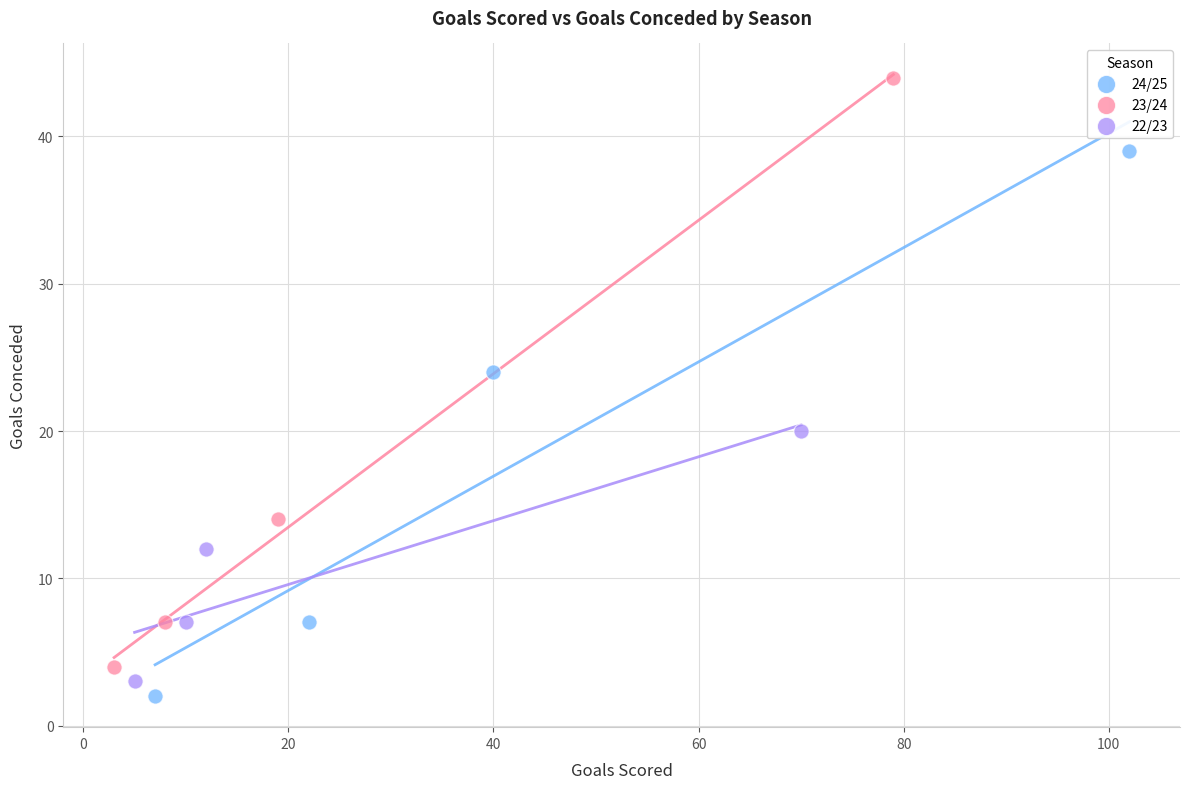

Which series has the widest spread of Y values?

23/24